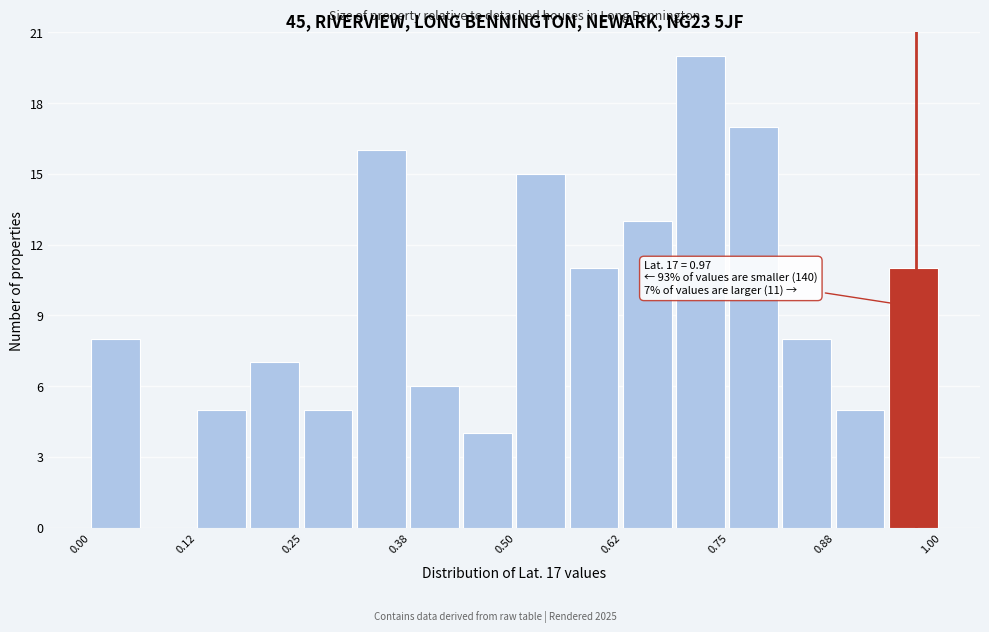

Read against the x-axis, roughly where is the centre of the tallest bar?

0.72